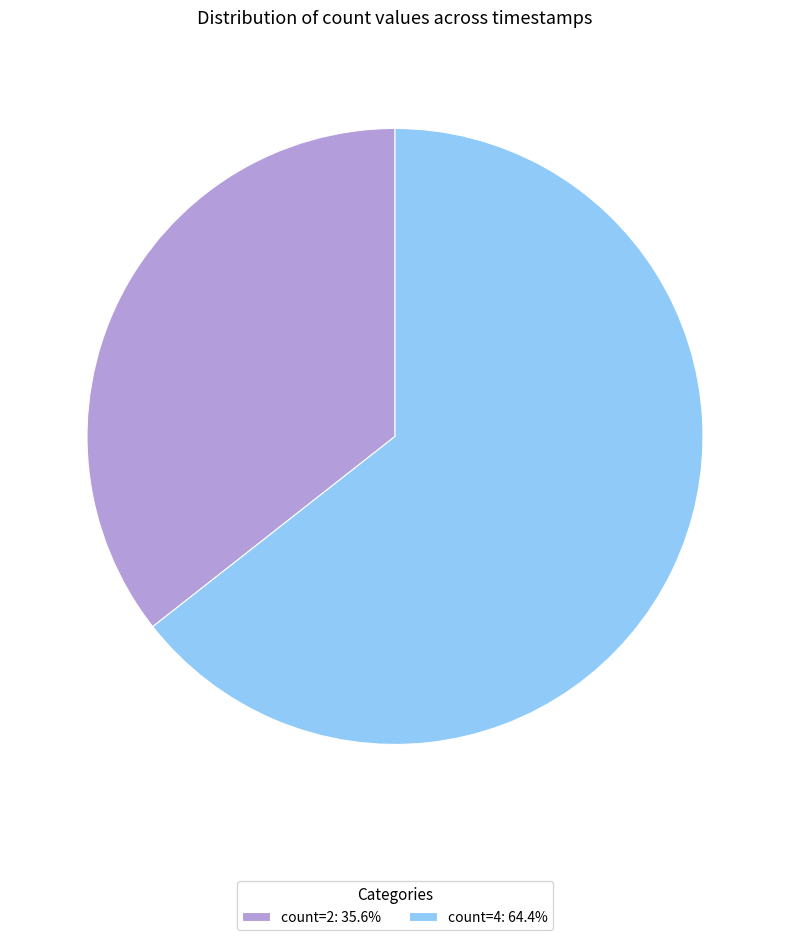

Does any single category account for the majority?

Yes